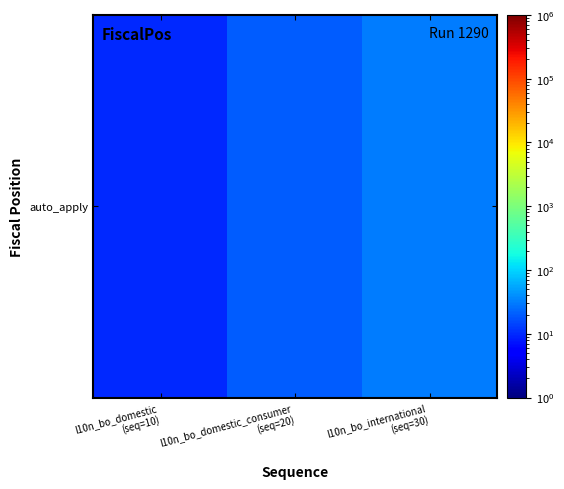

How many values exceed 20?

1